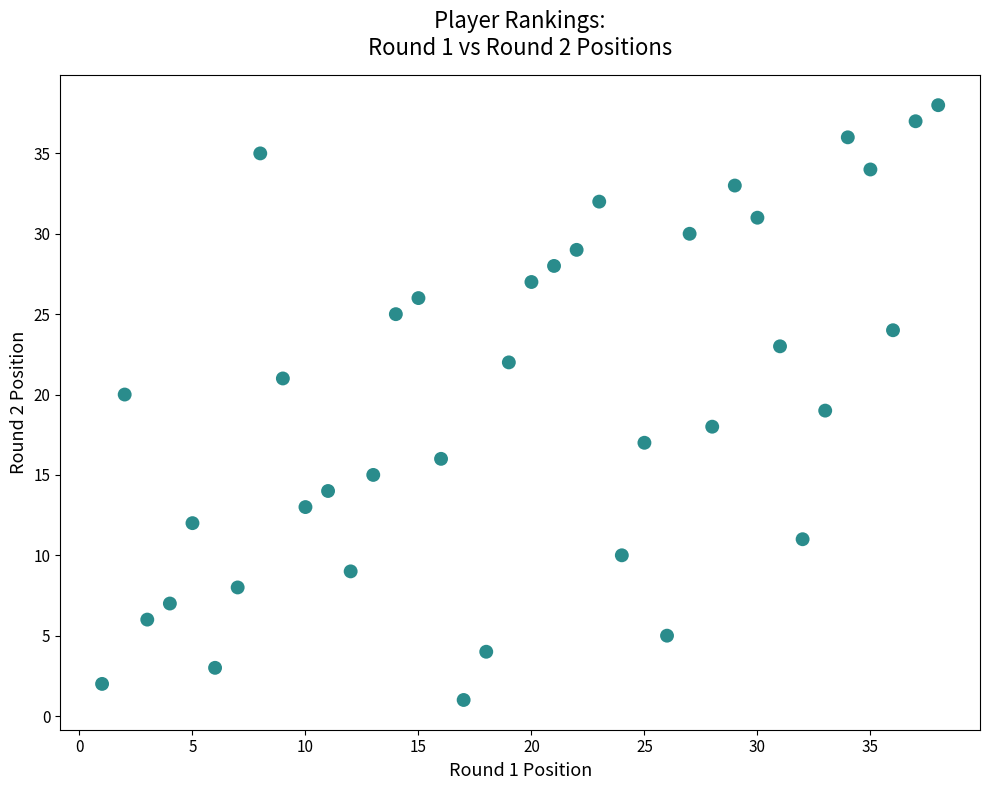

What is the range of Y values (max minus min)?

37